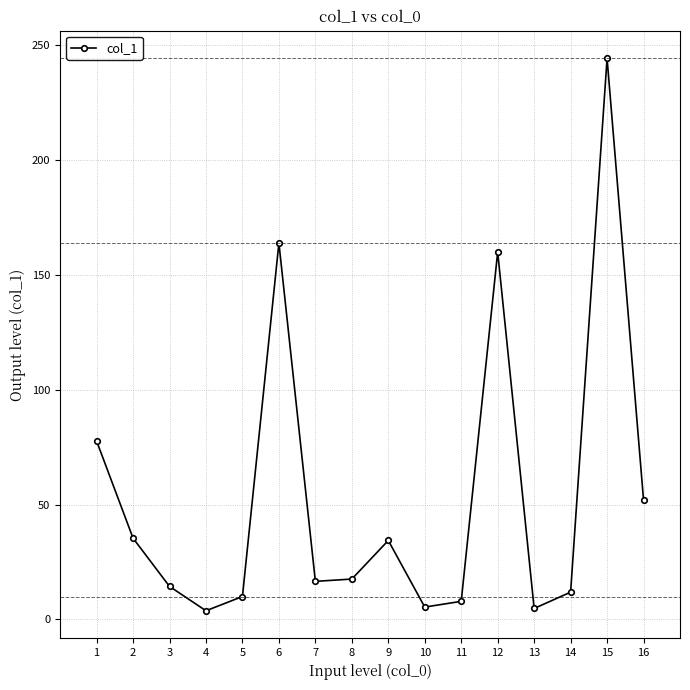

Is it true that the value at 16 is 52.0?

True